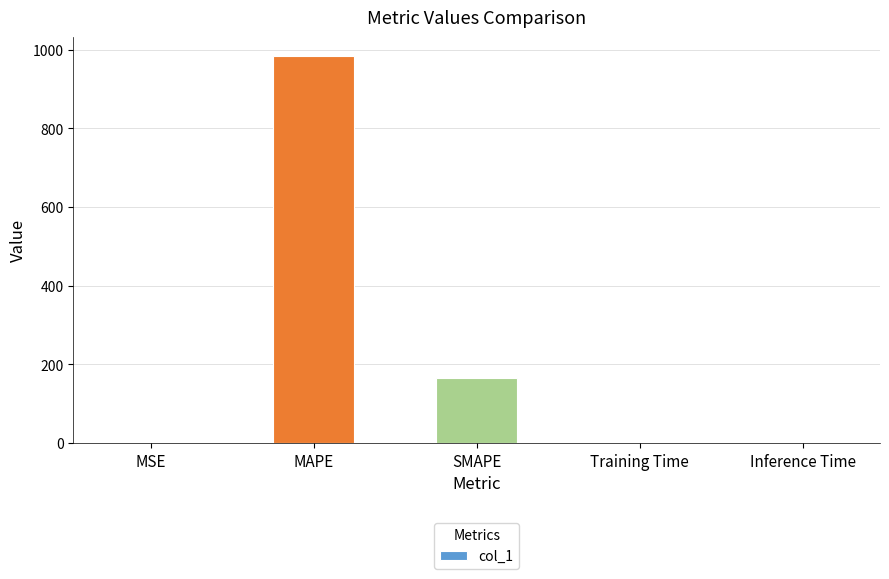

Are the bars horizontal?

No